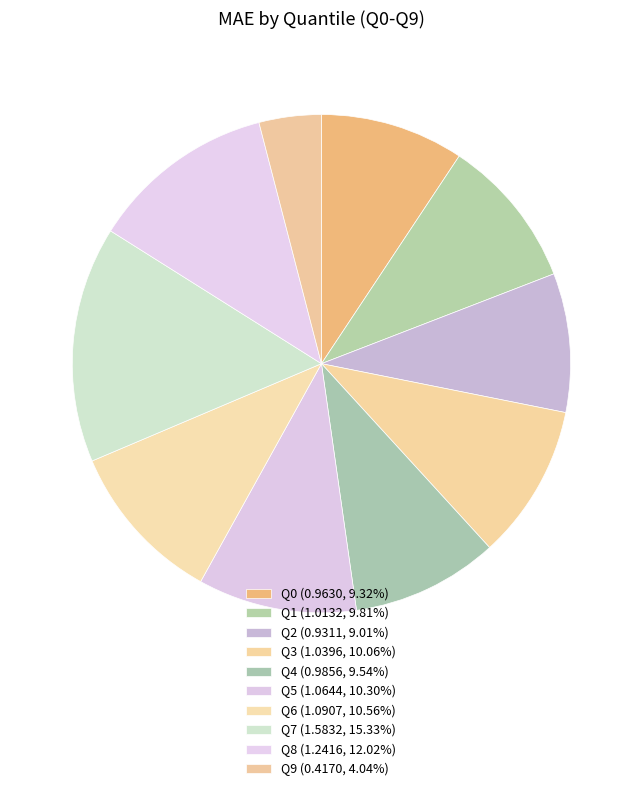

Is the sum of Q8 and Q7 greater than half?

No